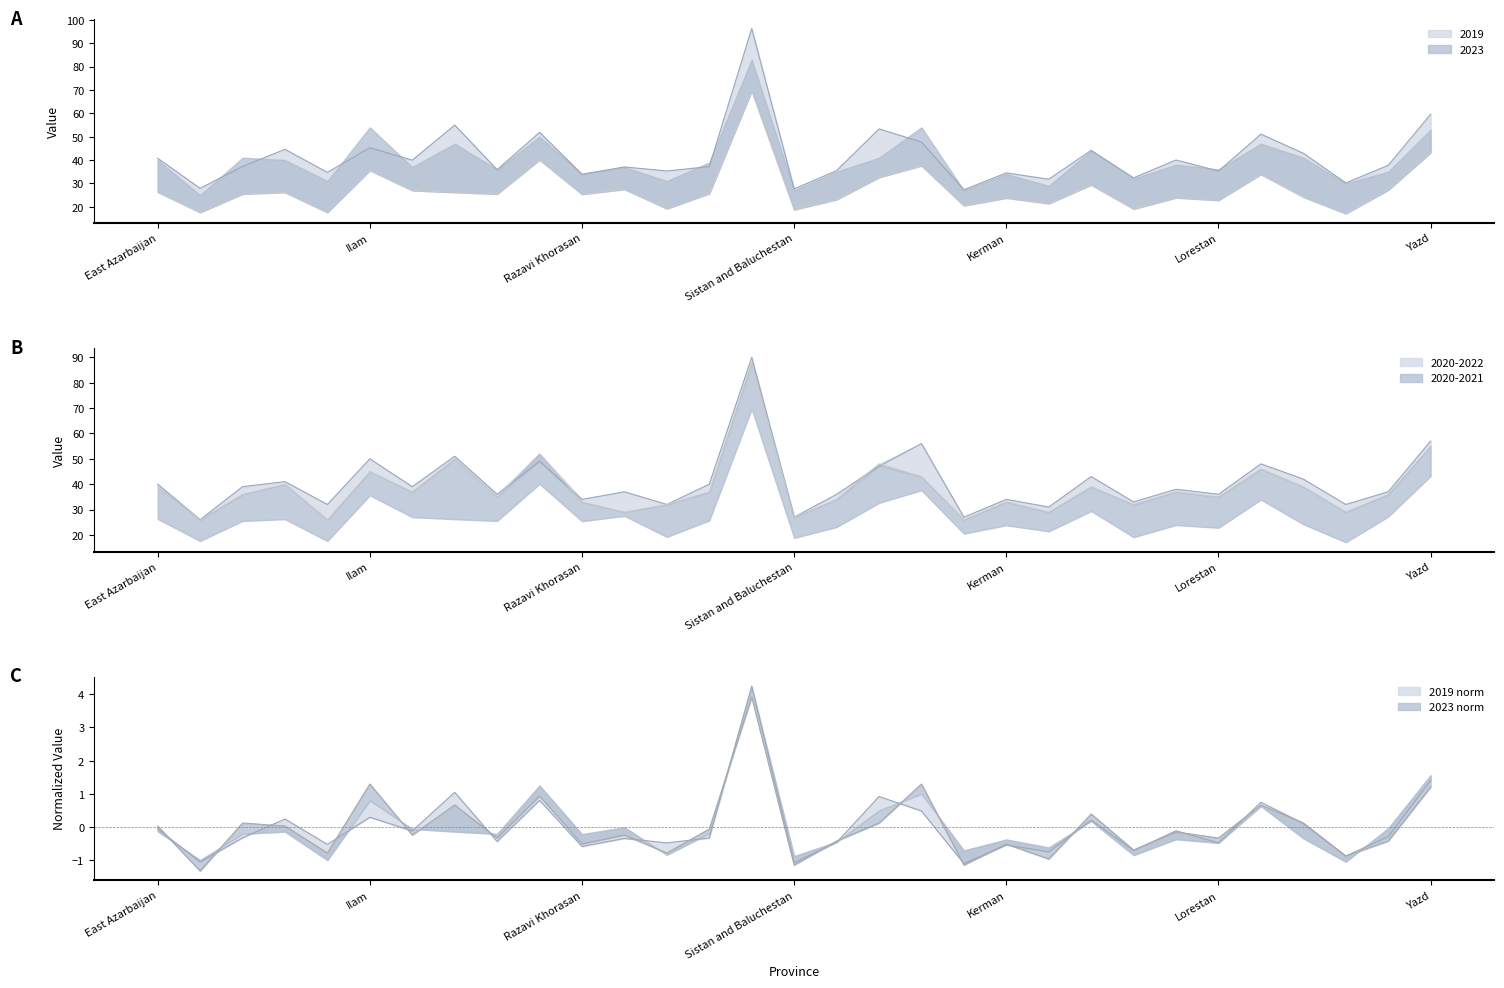

Does the chart display data point markers on the line(s)?

No